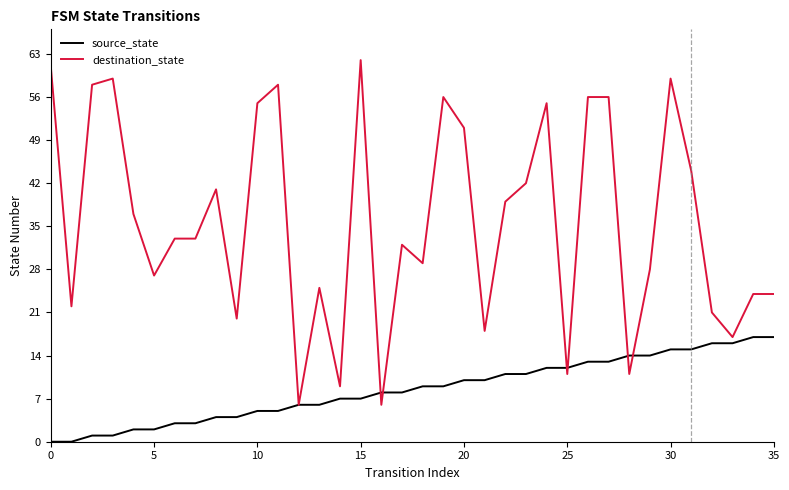

Does the chart display data point markers on the line(s)?

No